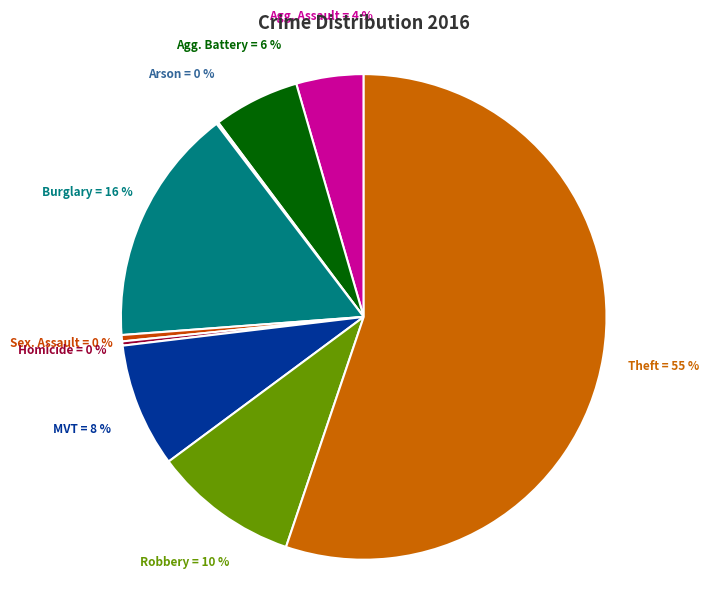

How many slices are in this pie chart?

9